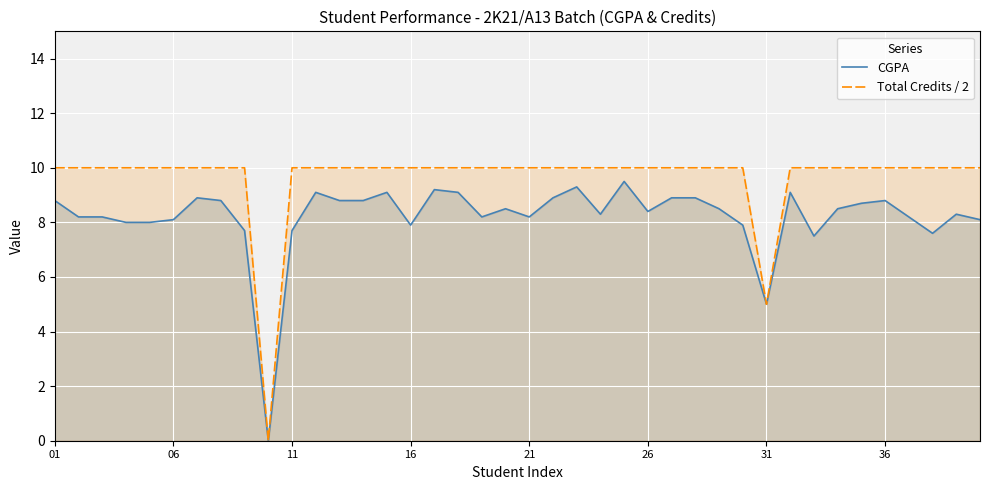

What is the greatest value displayed?

10.0